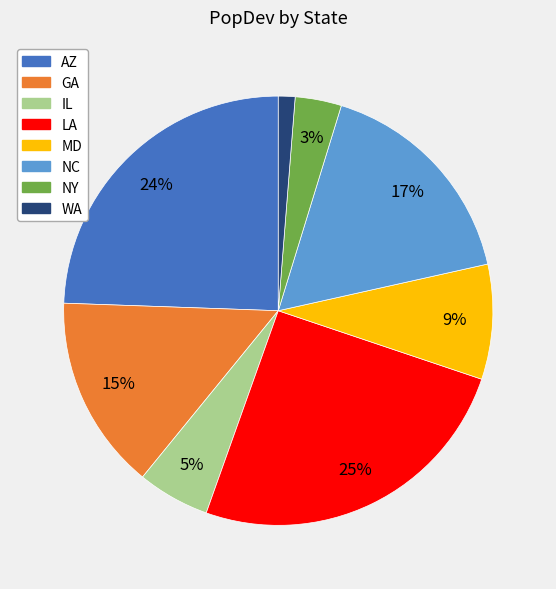

How many slices are in this pie chart?

8